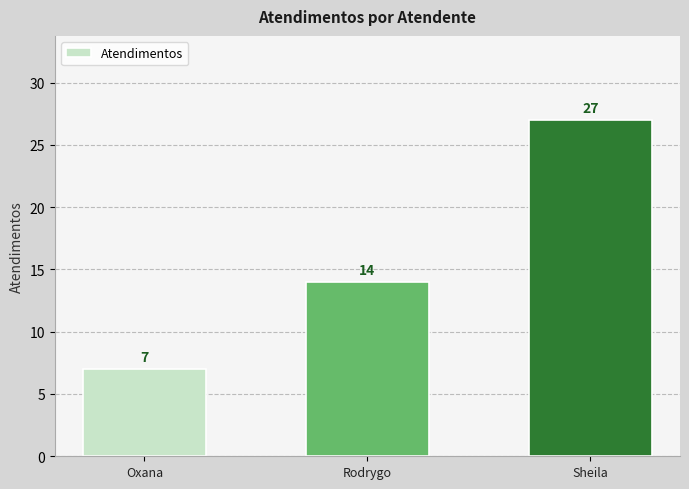

The chart shows a value of 7 at Oxana. True or false?

True